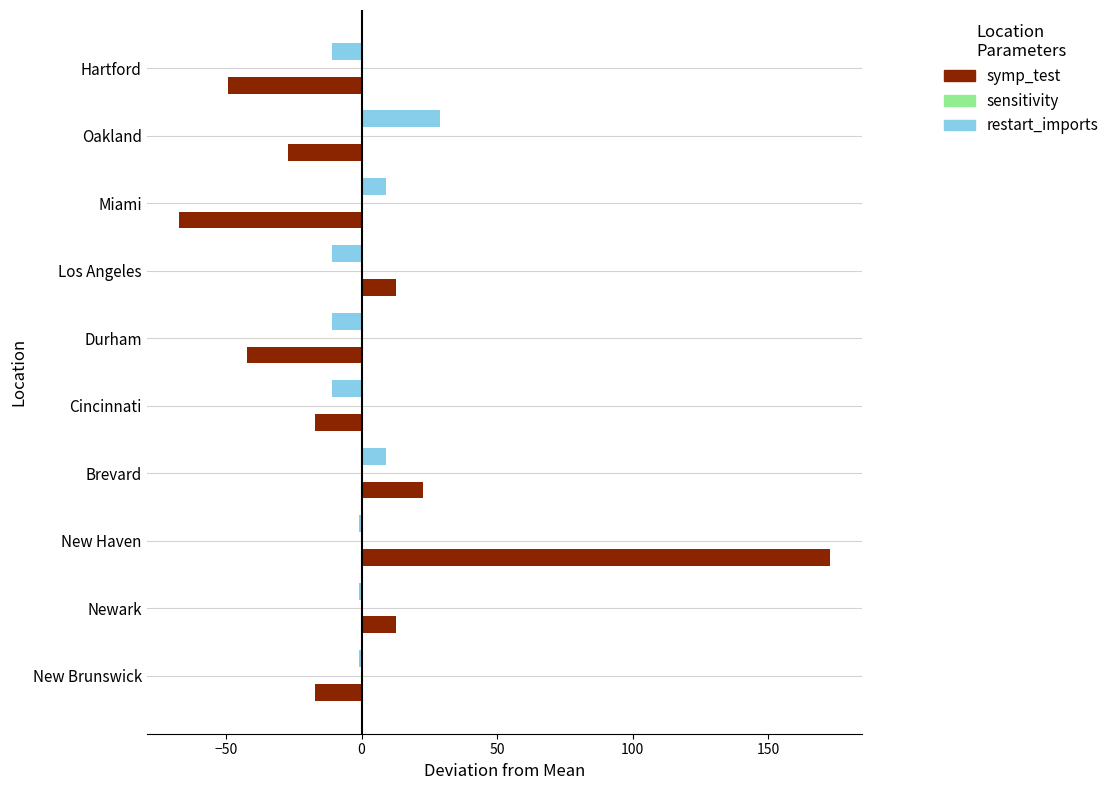

True or false: symp_test has a value of -27.3 at Oakland.

True